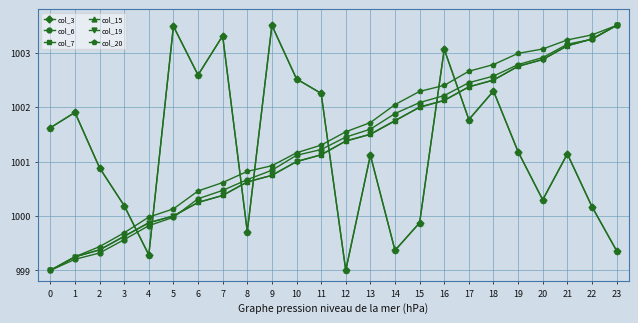

What is the average value of the col_3 series?

1001.2